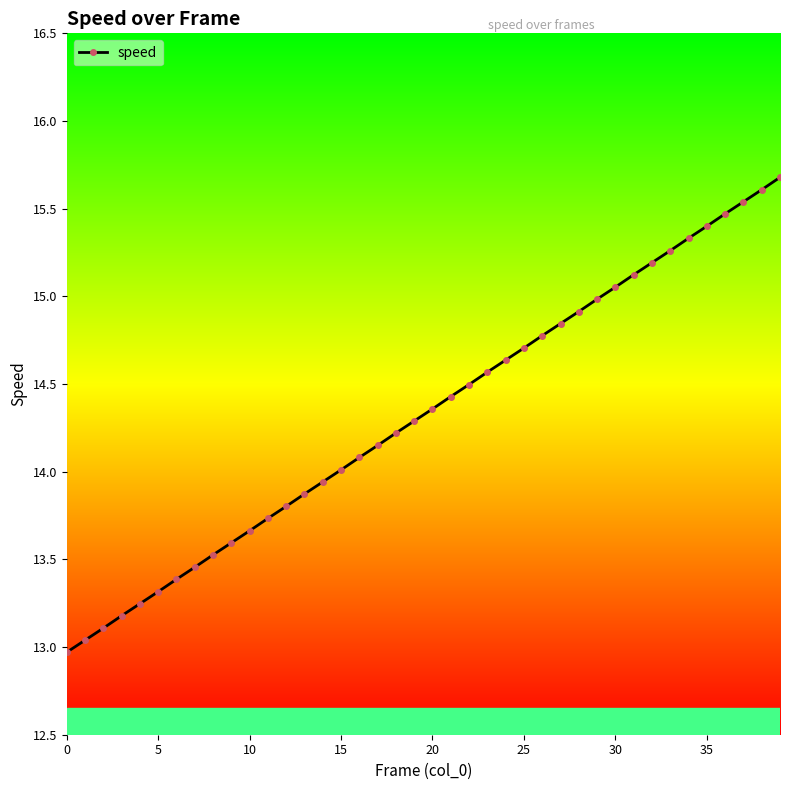

What is the minimum value shown in the chart?

13.0